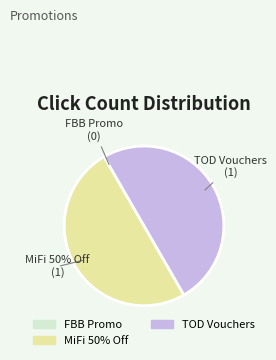

To the nearest percent, what is the average slice percentage?

33%